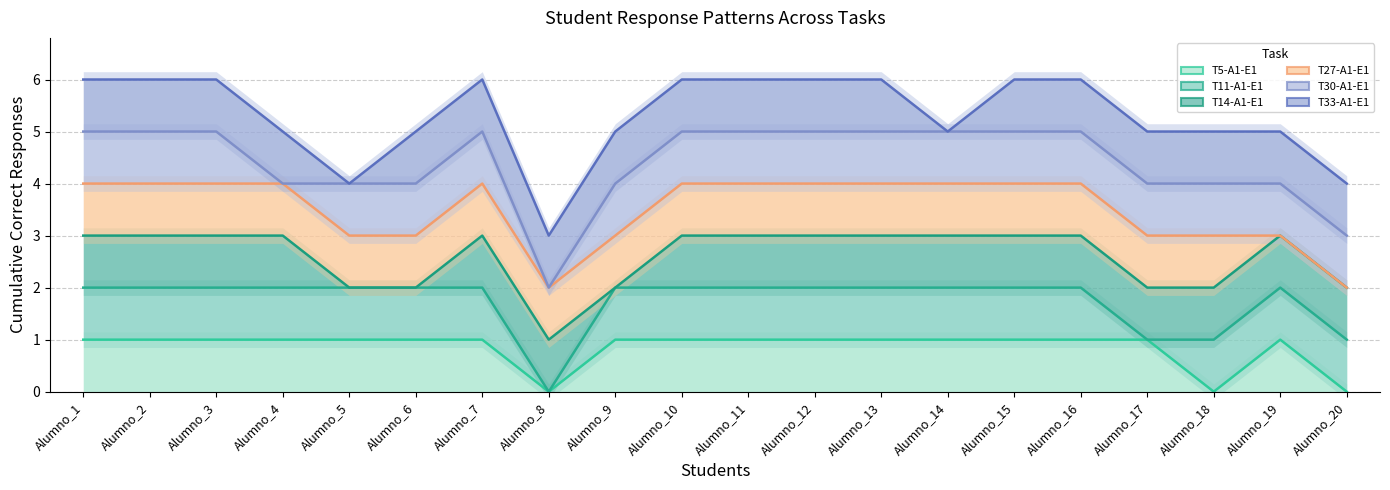

True or false: T27-A1-E1 and T30-A1-E1 intersect in this chart.

False